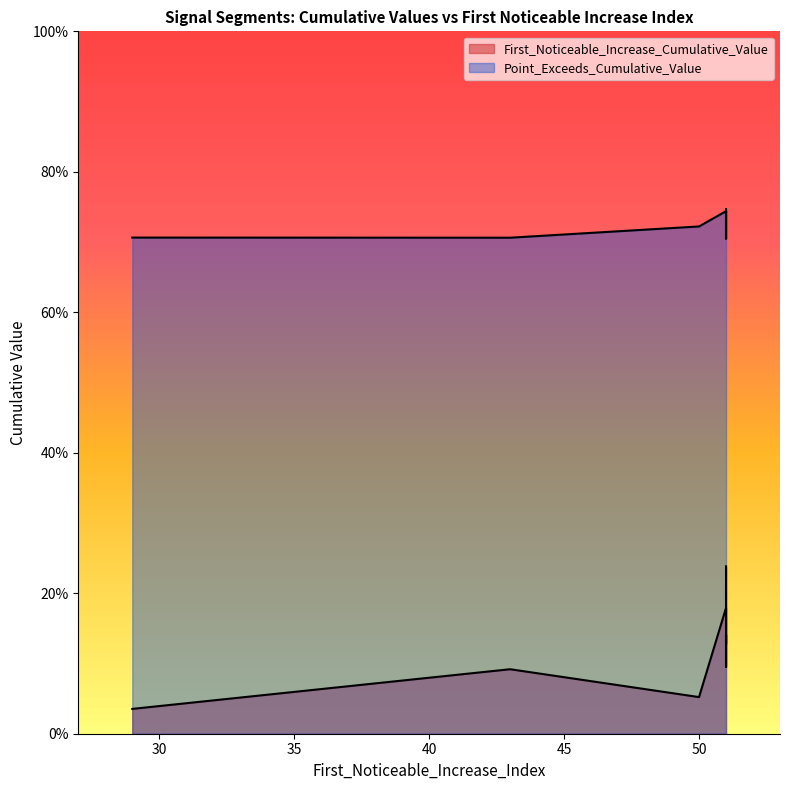

At 51, list the series in order from smallest to largest.

First_Noticeable_Increase_Cumulative_Value, Point_Exceeds_Cumulative_Value